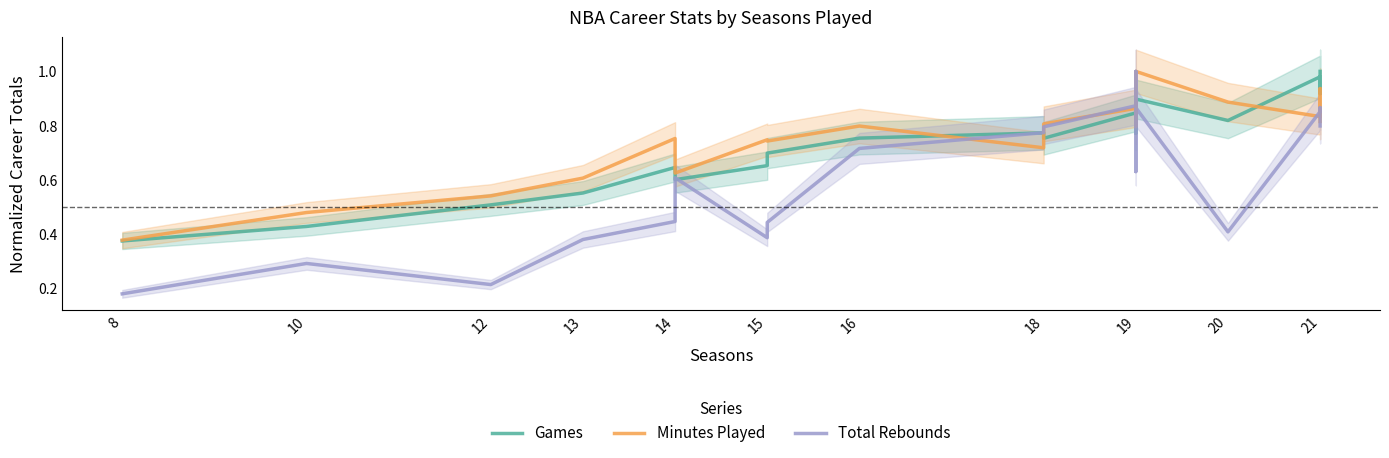

What is the difference between the highest and lowest values at 13?

0.2